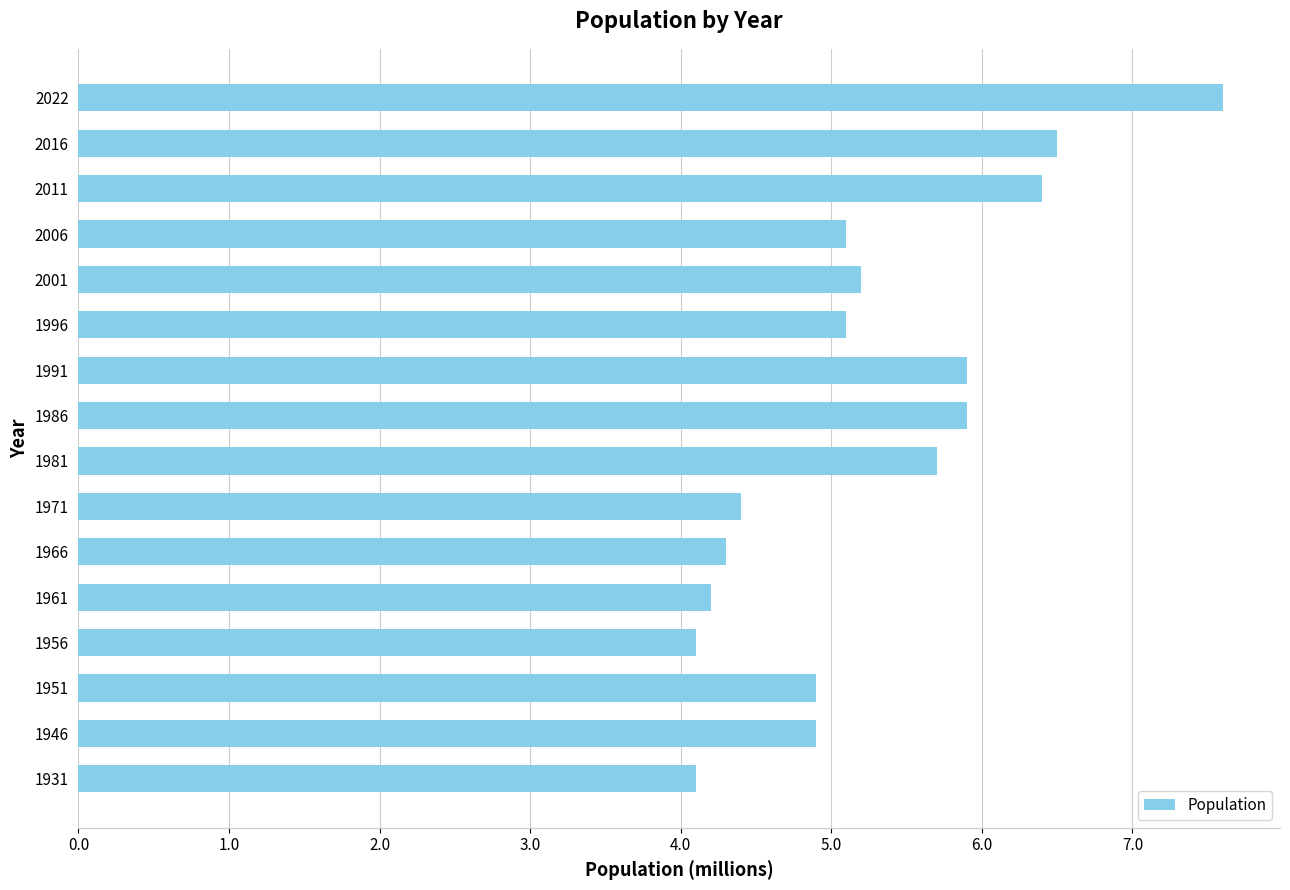

The chart shows a value of 8.2 at 1991. True or false?

False